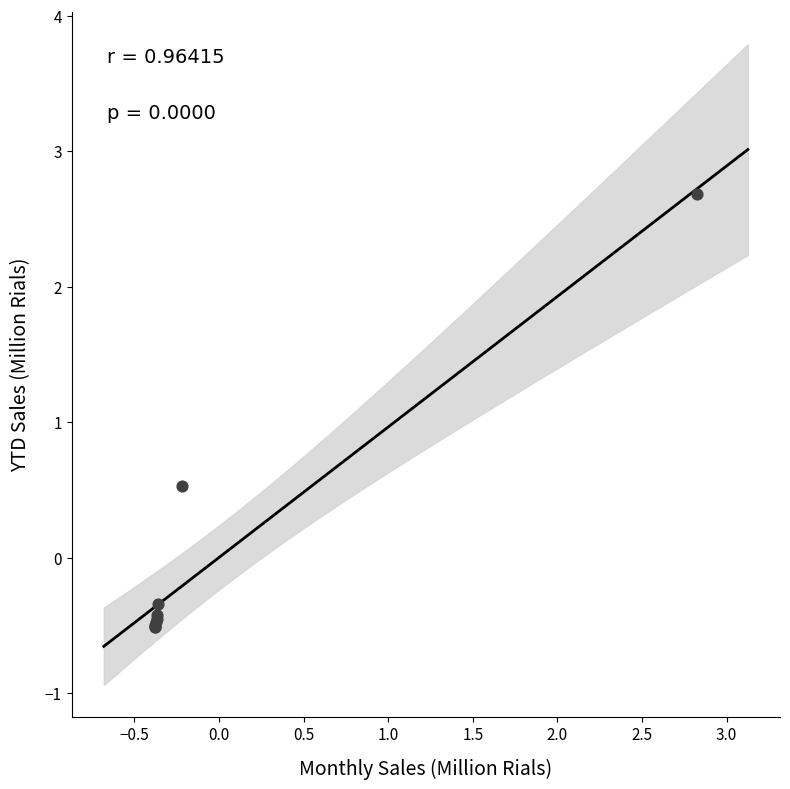

What Y value in the scatter plot is closest to 1?

0.5